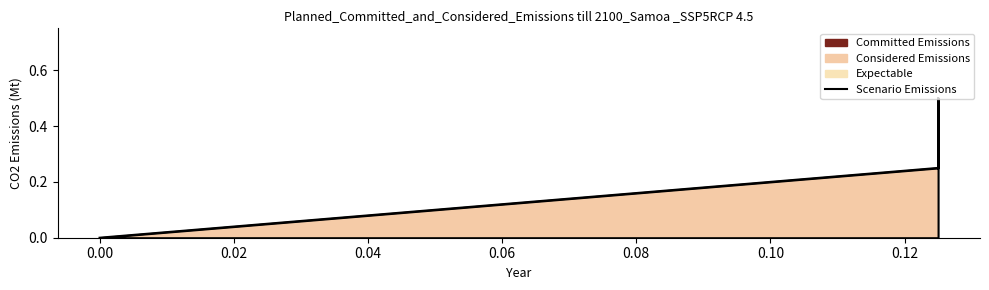

How many data points does each series have?

3